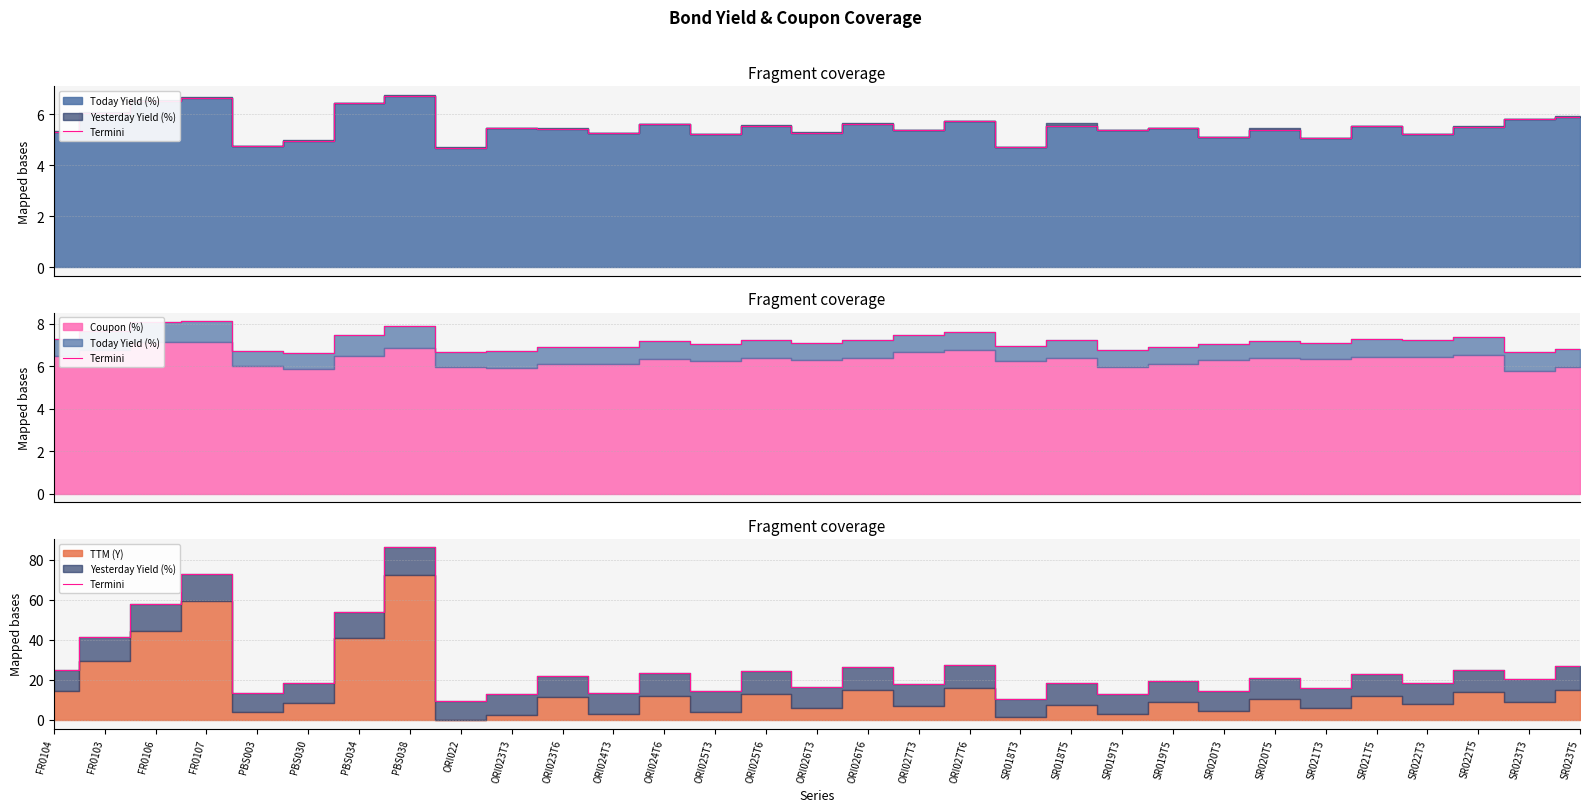

At which label is the value closest to 47?

FR0103